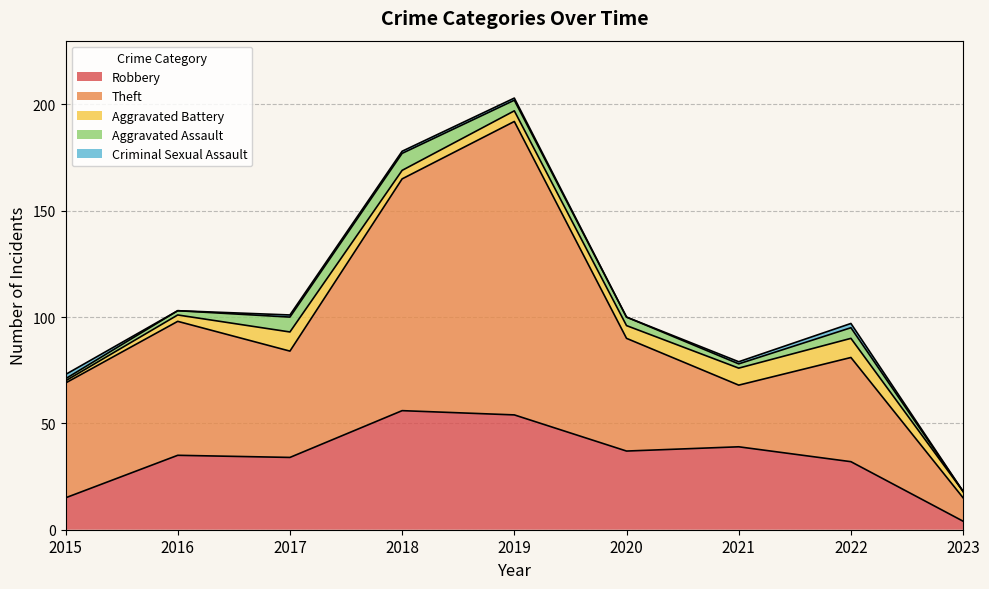

What is the sum of the Robbery values at 2022 and 2020?

69